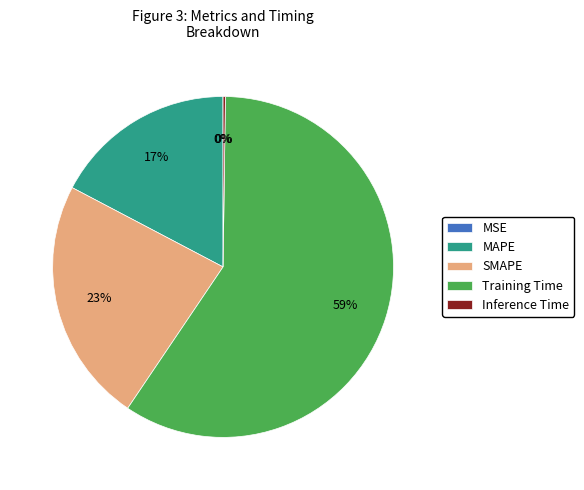

Which has a higher value, SMAPE or Training Time?

Training Time